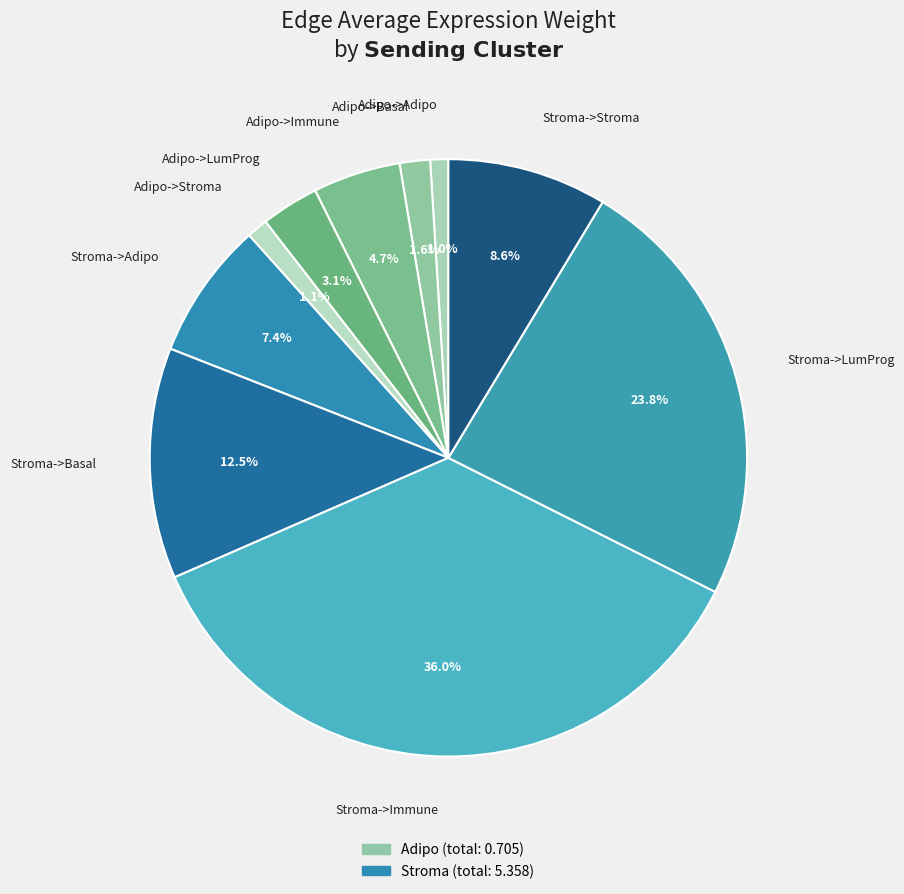

The Stroma->Adipo slice represents 7% of the pie. True or false?

True